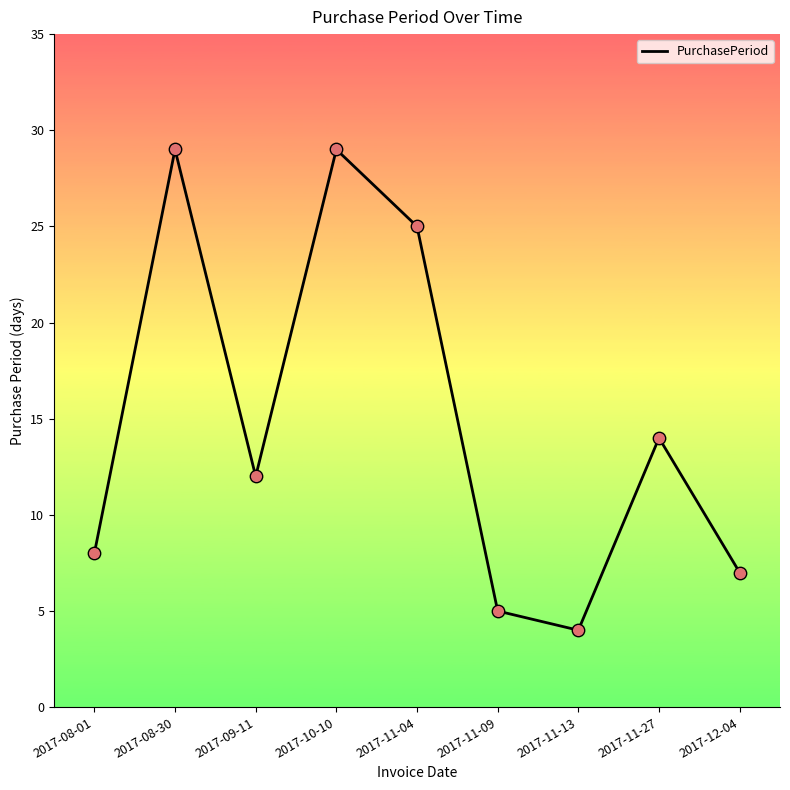

Which has a higher value, 2017-08-01 or 2017-11-13?

2017-08-01